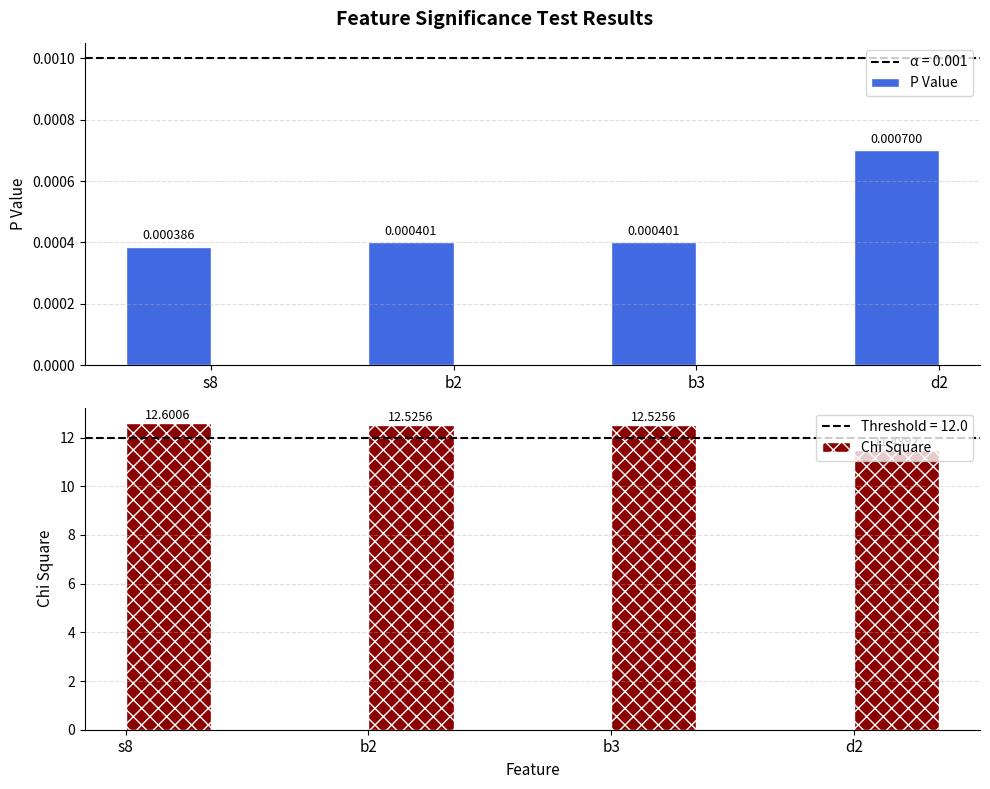

At which label does Chi Square first exceed 12?

s8